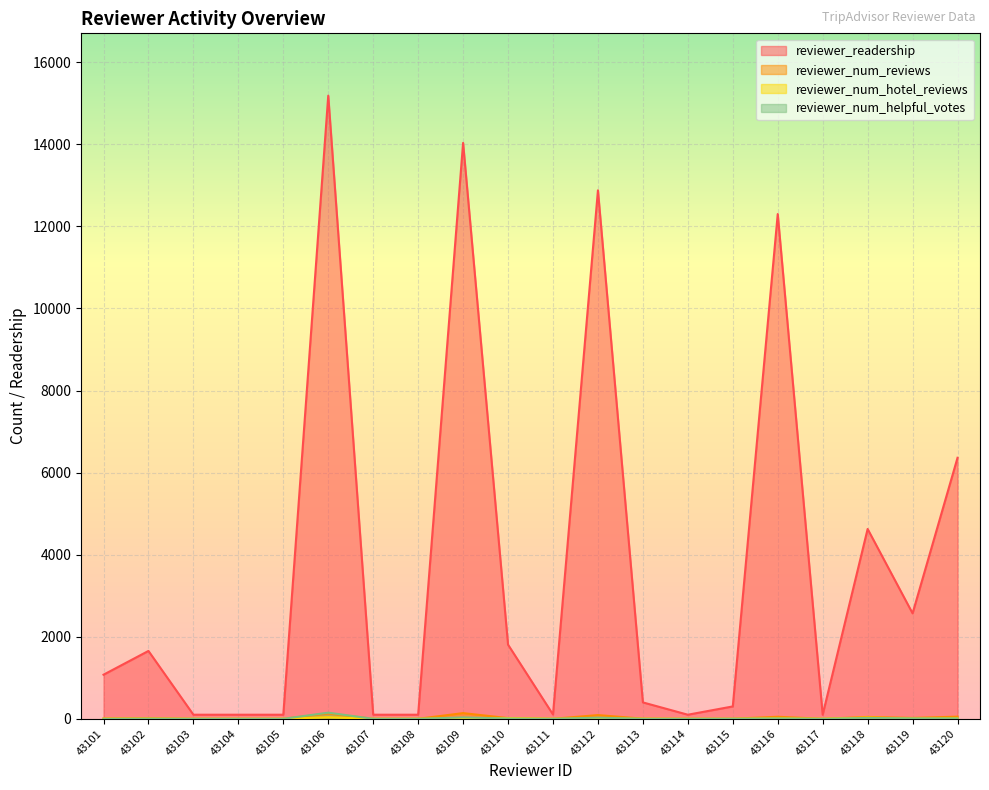

At which category does the chart reach its peak across all series?

43106